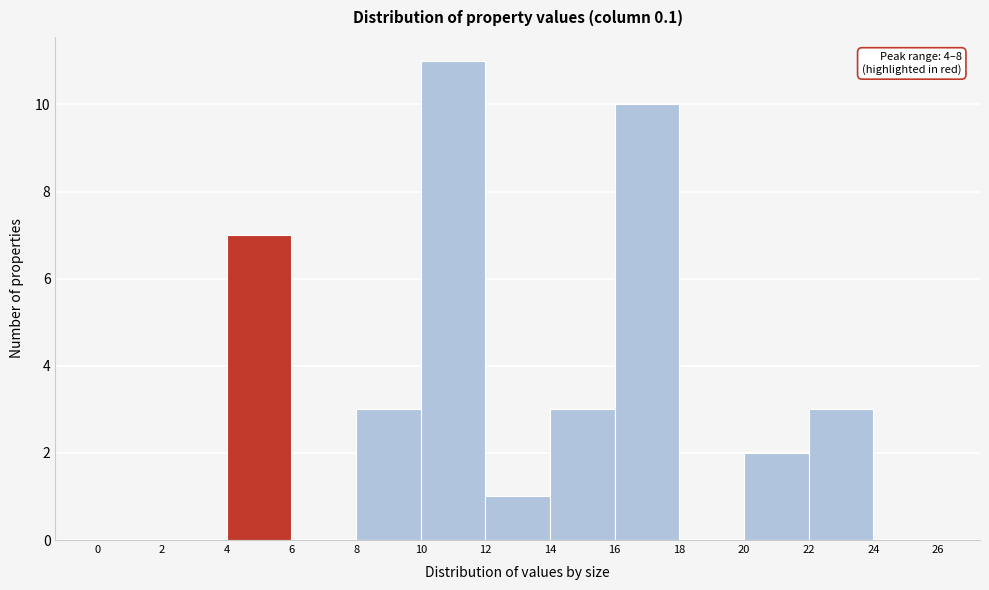

Over which range of the x-axis is the bar tallest?

10 to 12